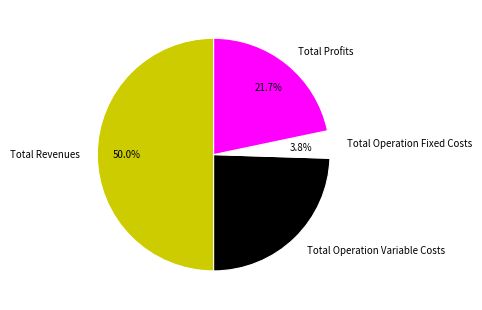

Count the number of slices in the pie.

4